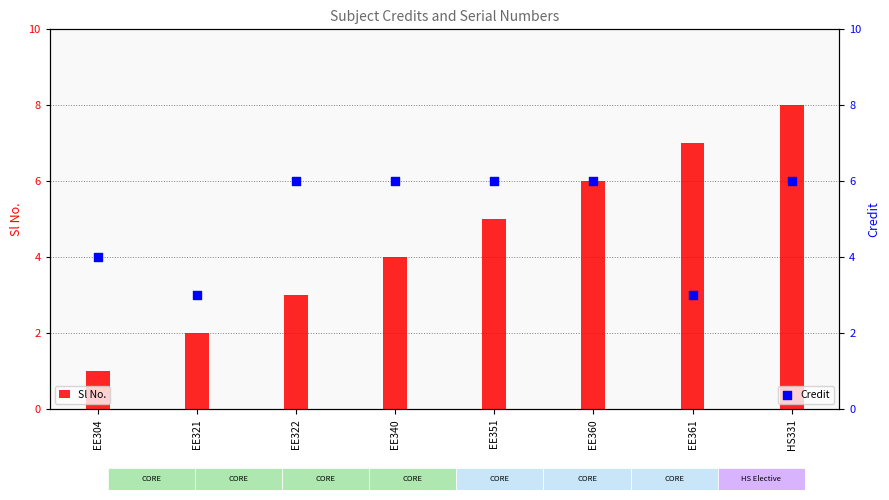

What are all the series names shown in the legend?

Sl No., Credit